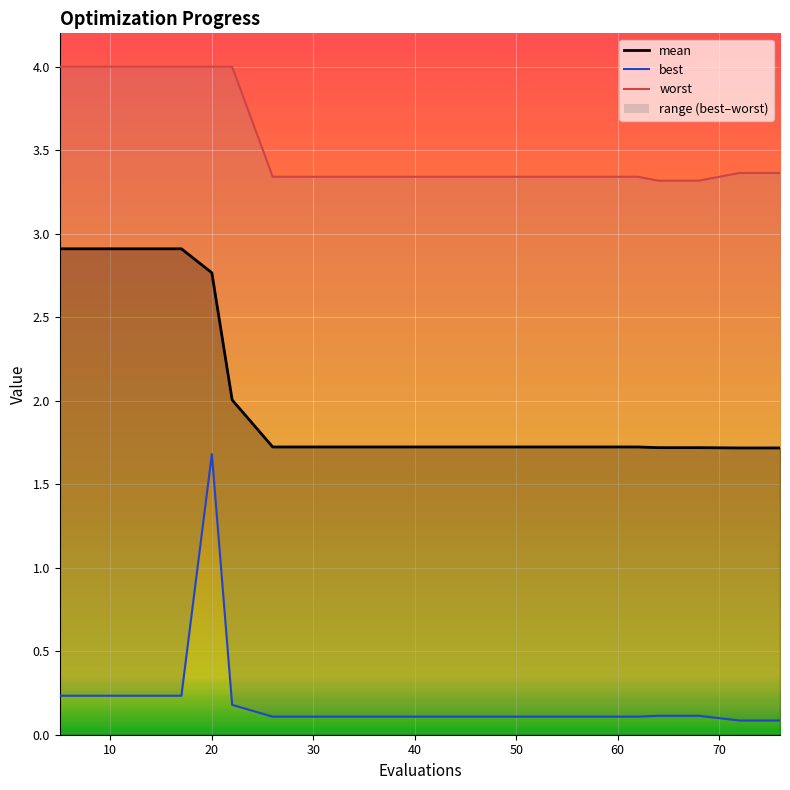

What is the approximate value of best_line at 80?

0.1